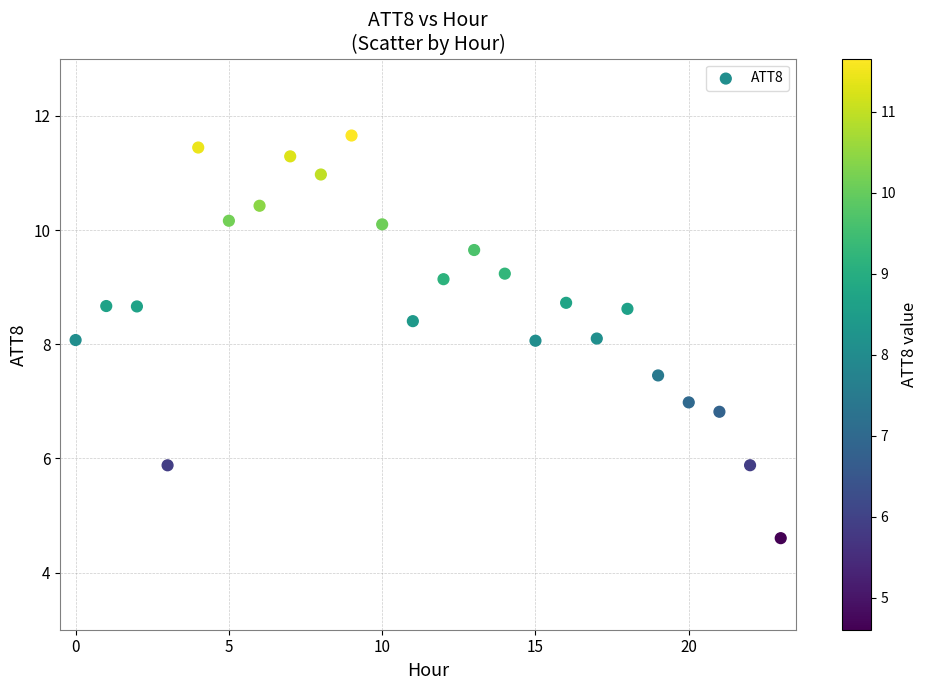

What is the range of Y values (max minus min)?

7.1